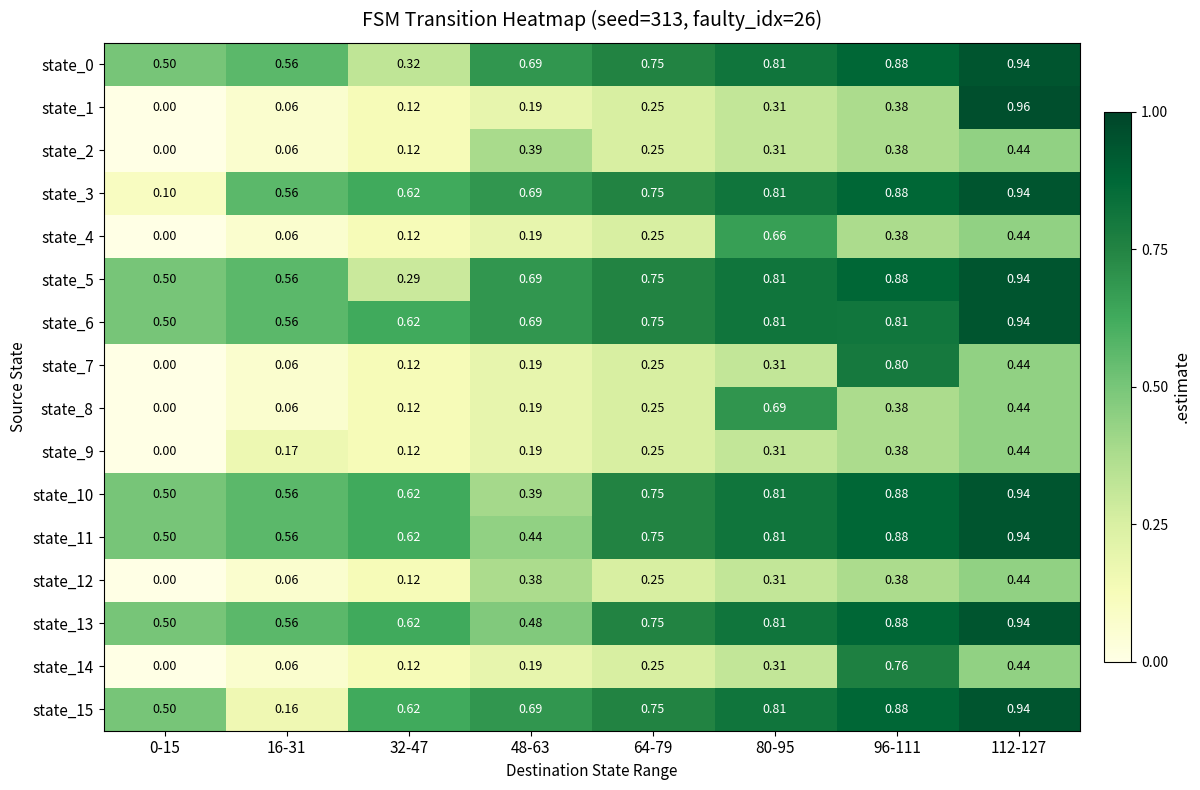

How many values in the state_1 series exceed 0?

7